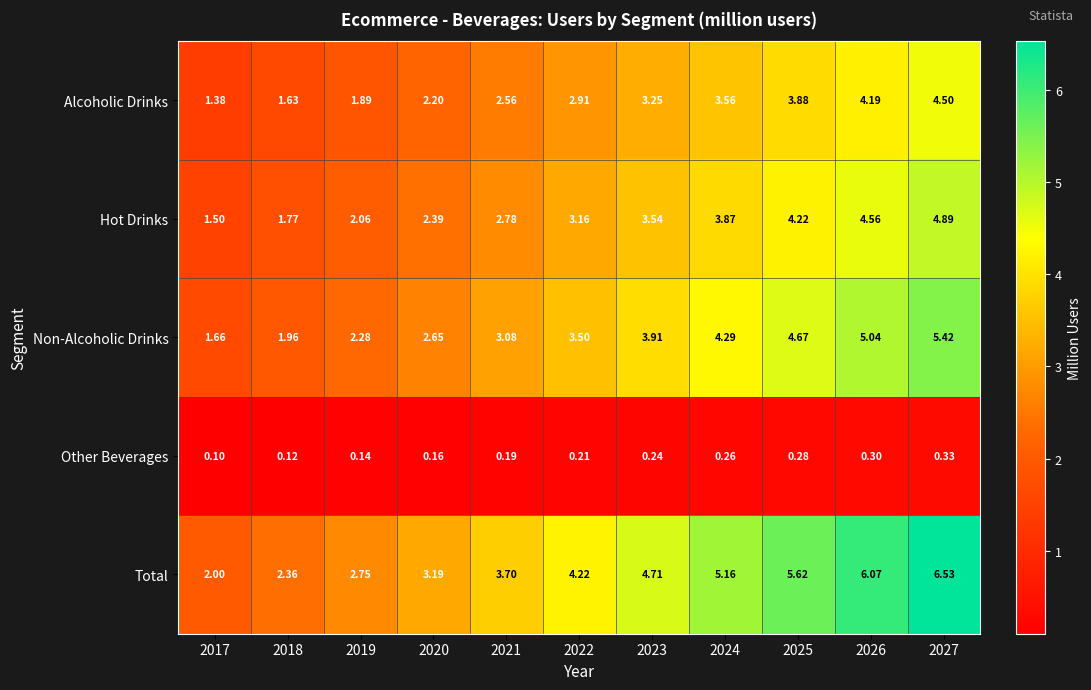

Which series has the widest spread of values?

Total